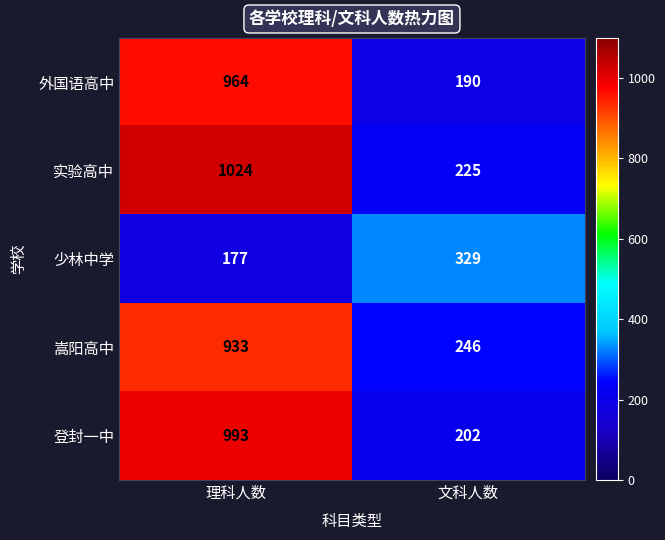

Which series changed the most between 理科人数 and 文科人数?

实验高中